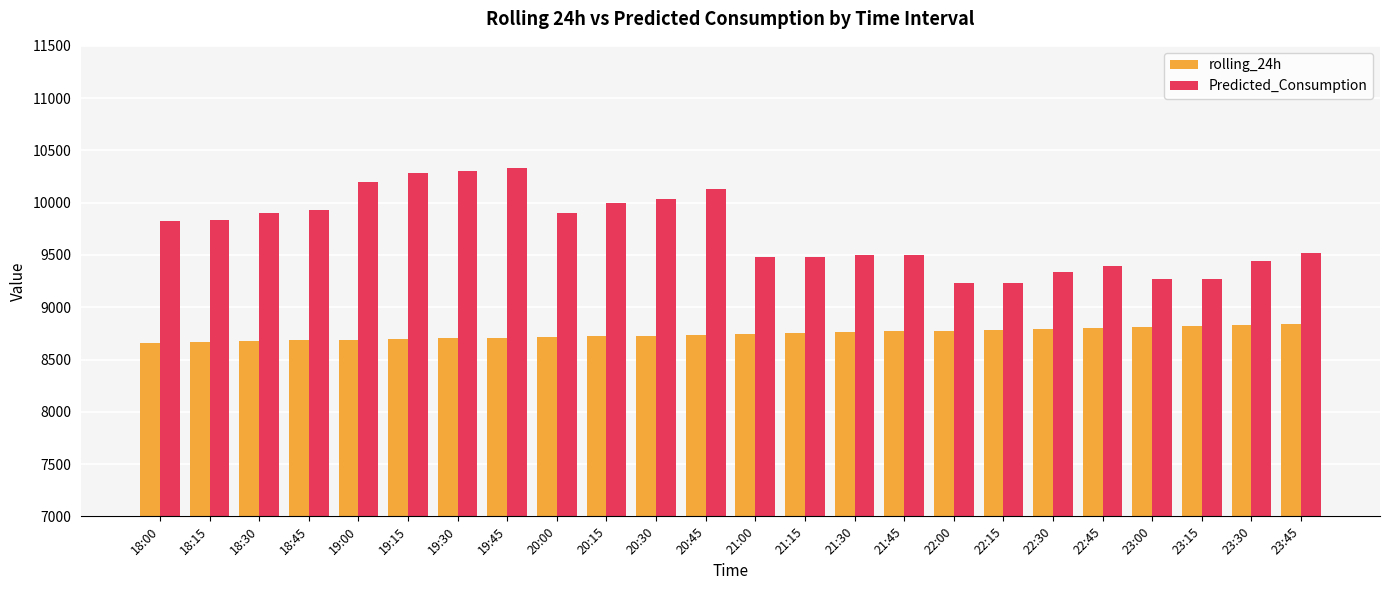

Is it true that Predicted_Consumption equals 10306.4 at 19:30?

True